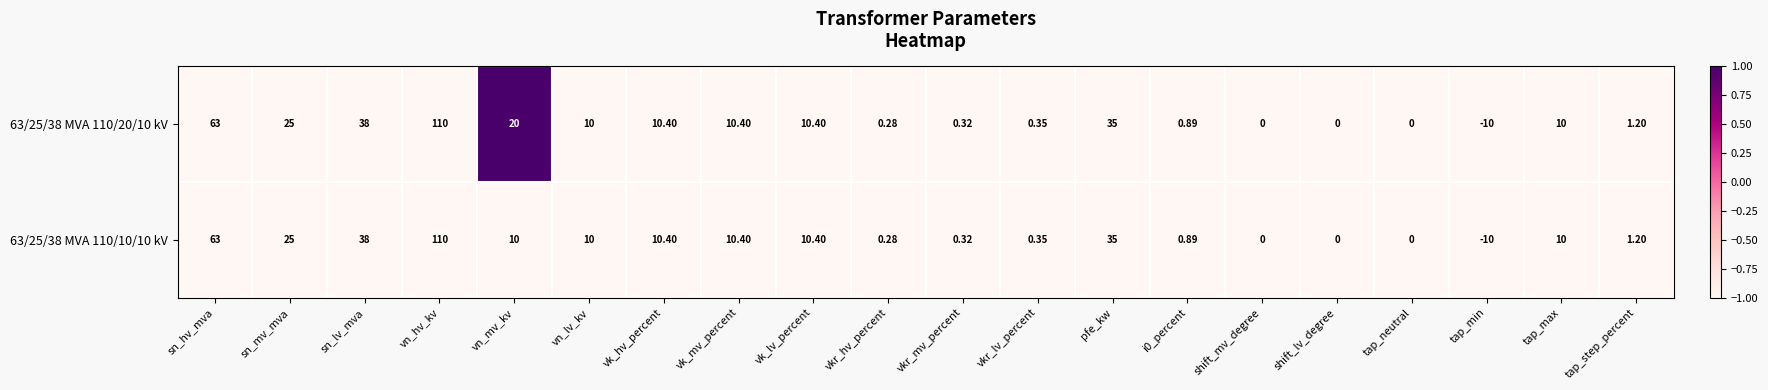

At which category is the sum across all series the highest?

vn_hv_kv